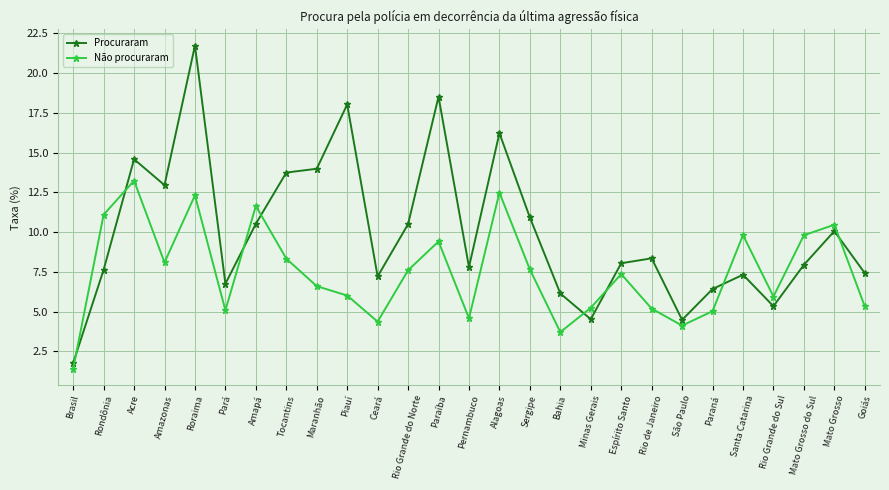

Where is the first local minimum for Procuraram?

Amazonas